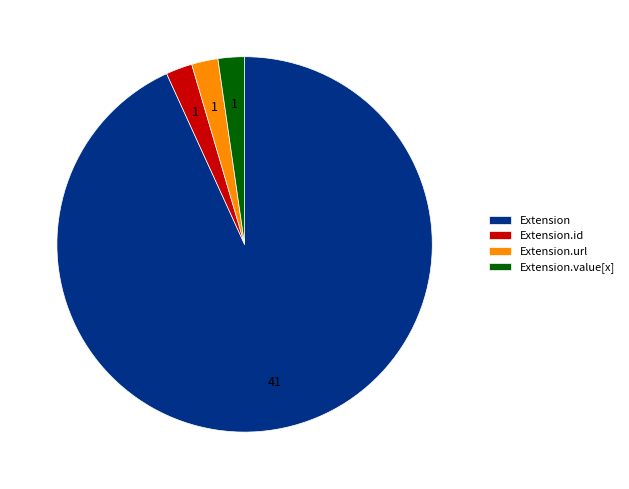

The Extension.value[x] slice represents 2% of the pie. True or false?

True